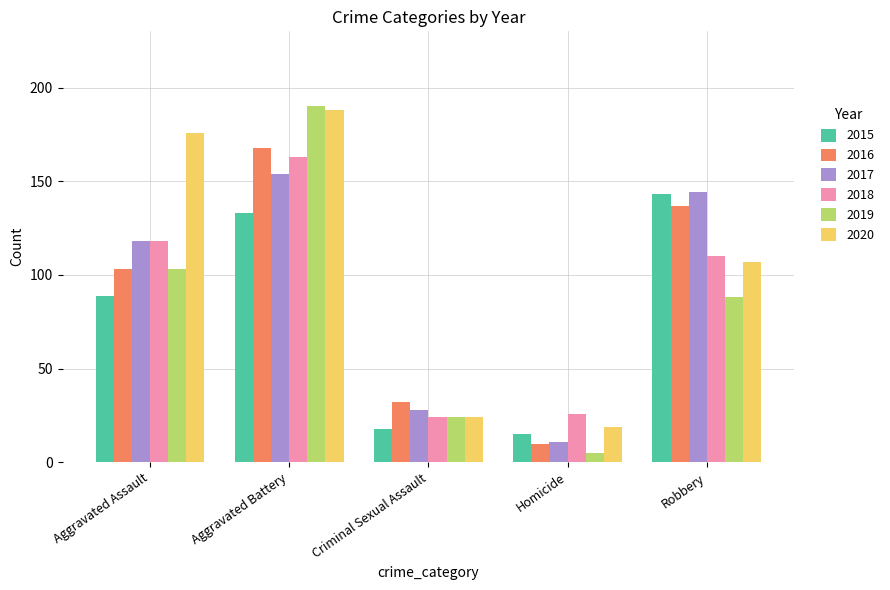

What value does the 2017 series have at Criminal Sexual Assault, to the nearest 5?

30